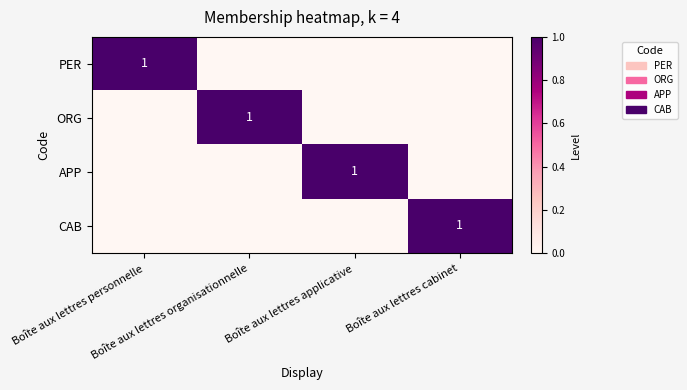

What is the total value across all series at Boîte aux lettres cabinet?

1